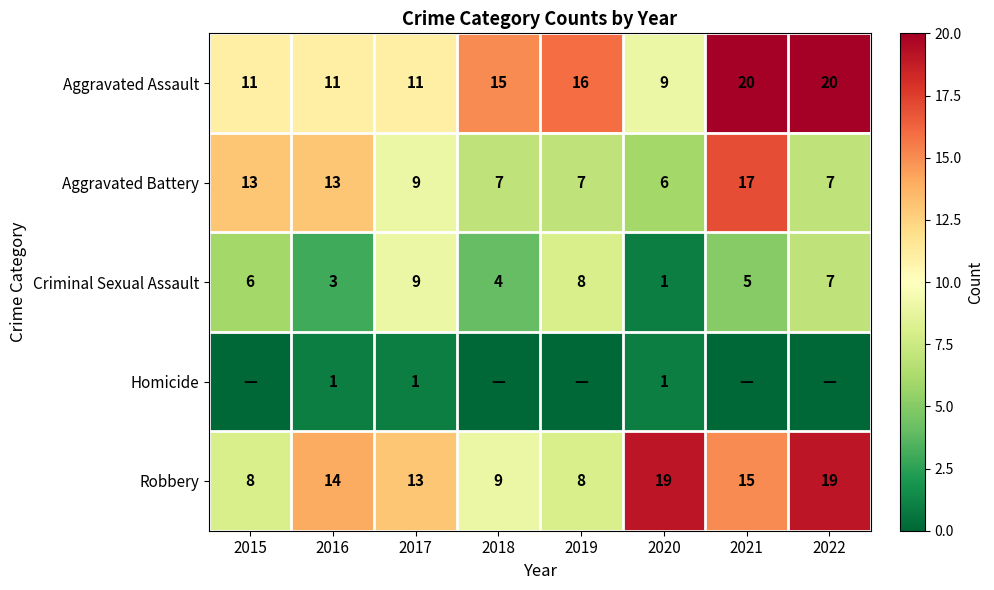

The Aggravated Assault series shows 18 at 2016. True or false?

False